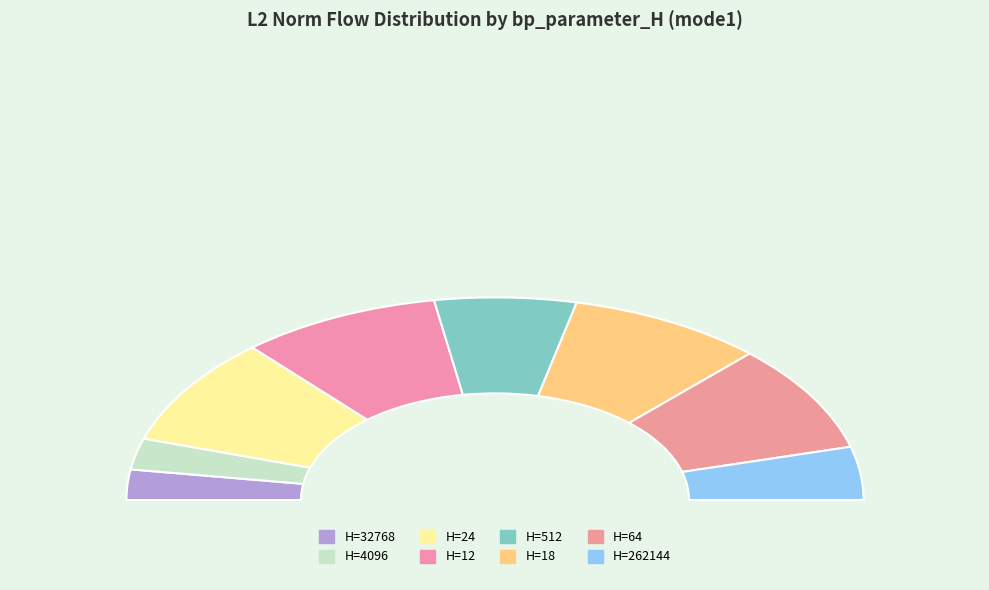

Which slice is the smallest?

32768